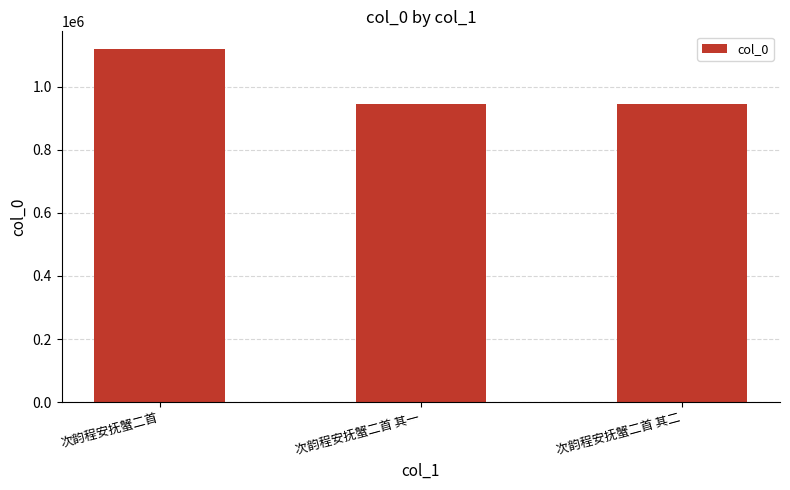

What is the average value?

1002480